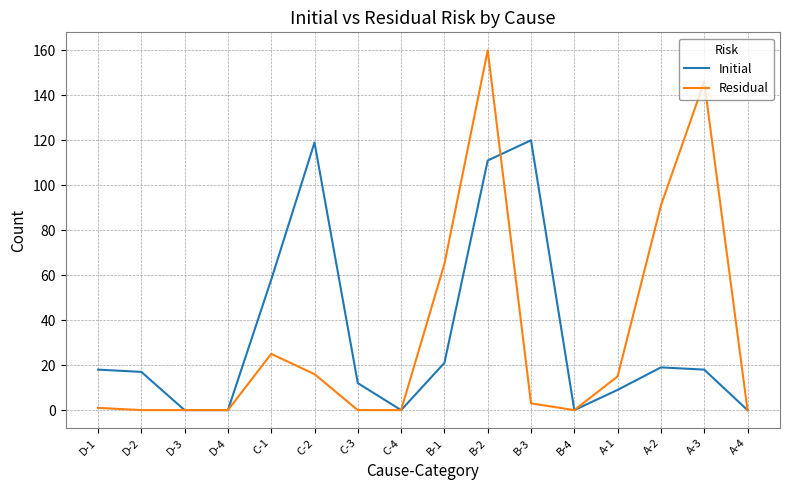

True or false: Residual has more than 2 interior local peaks.

True